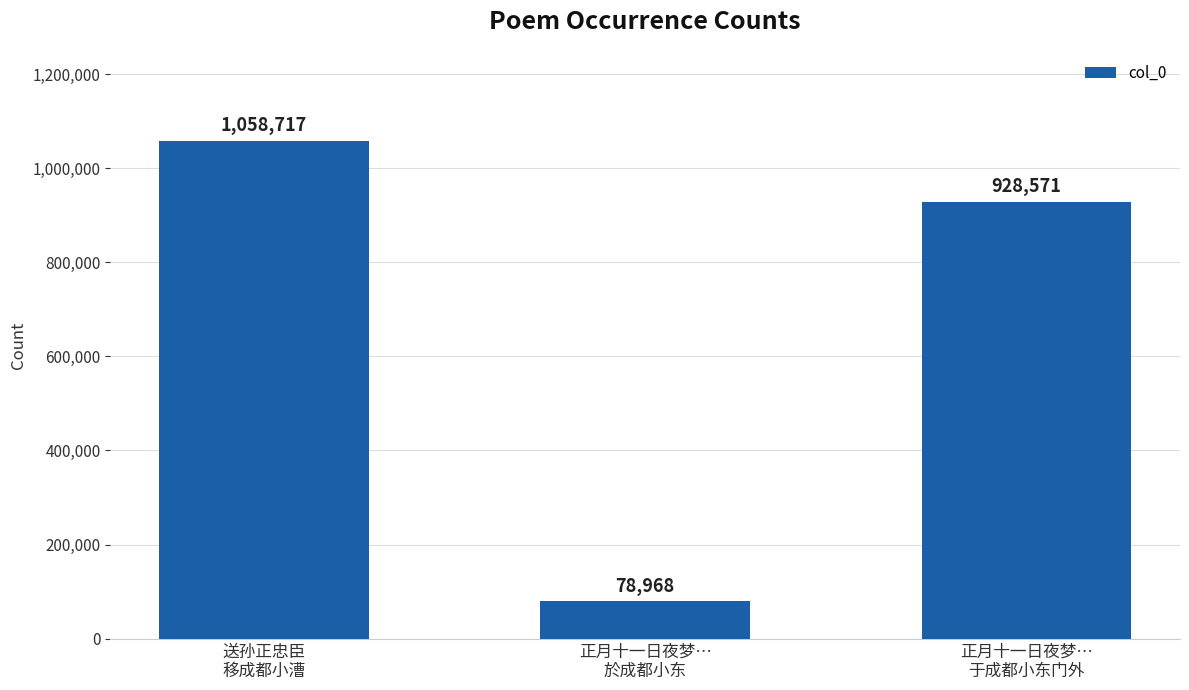

Between 正月十一日夜梦…
于成都小东门外 and 正月十一日夜梦…
於成都小东, which is larger?

正月十一日夜梦…
于成都小东门外